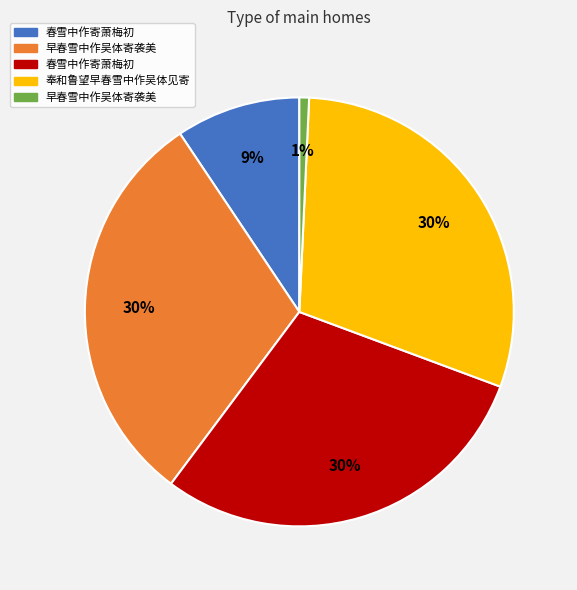

To the nearest percent, what is the average slice percentage?

20%